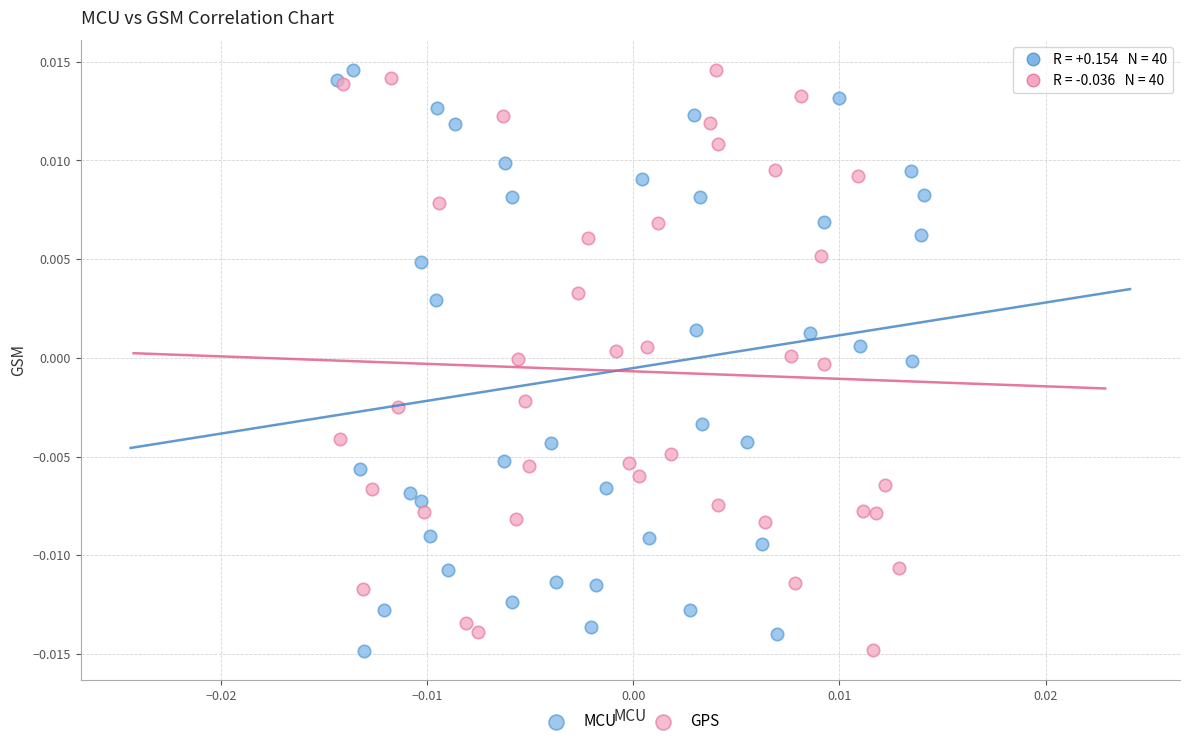

What are all the series names shown in the legend?

MCU, GPS